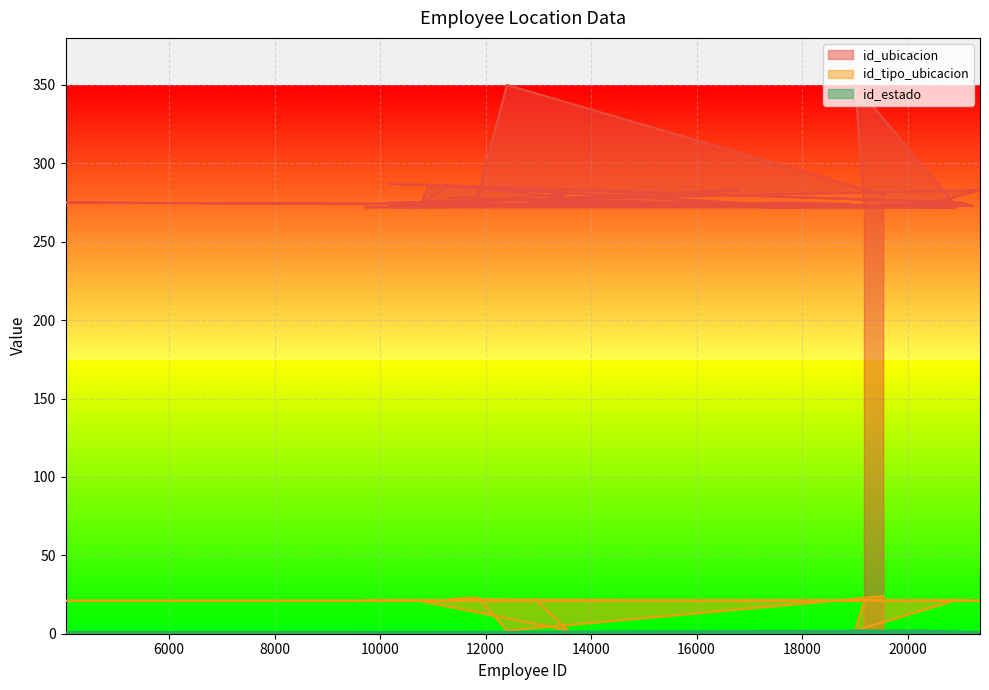

Is it true that id_ubicacion equals 396 at 11855?

False